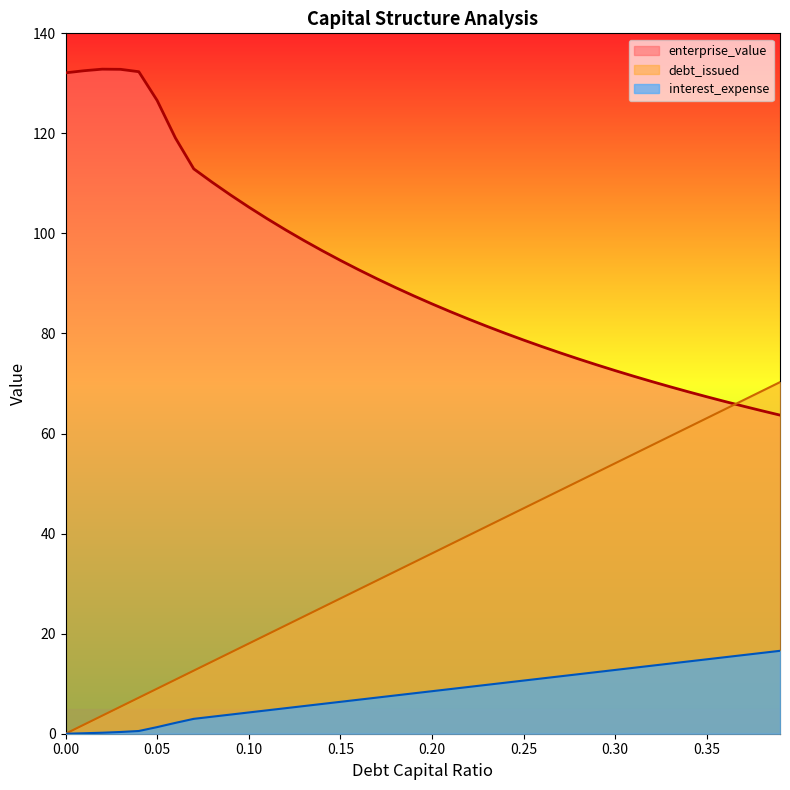

At which category is the sum across all series the highest?

0.39